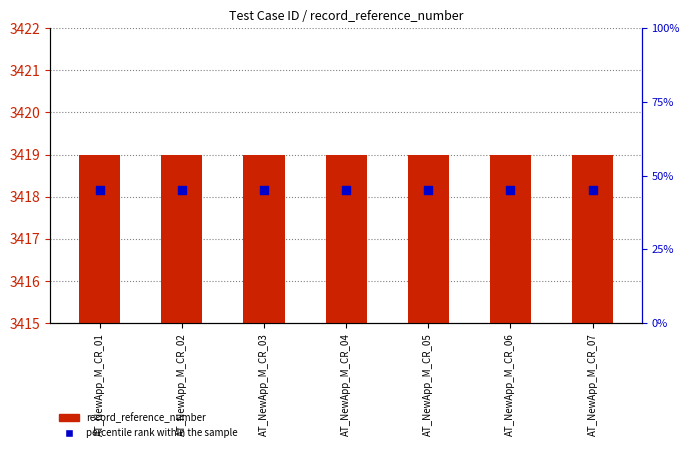

Which series has the largest total across all categories?

record_reference_number